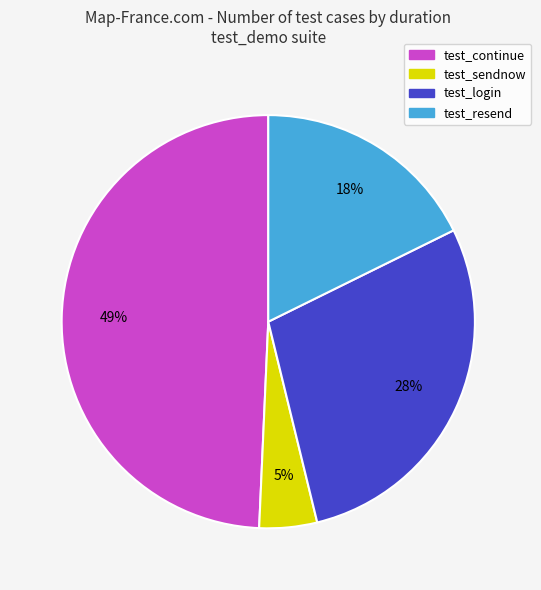

To the nearest percent, what percentage of the pie is test_login?

28%